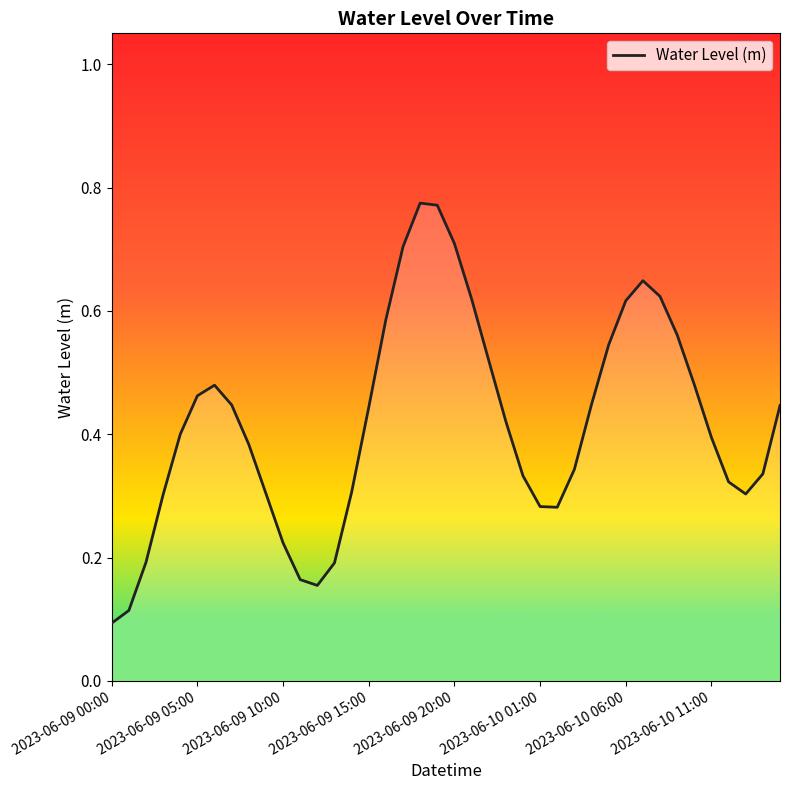

What is the difference between the maximum and minimum values?

0.7